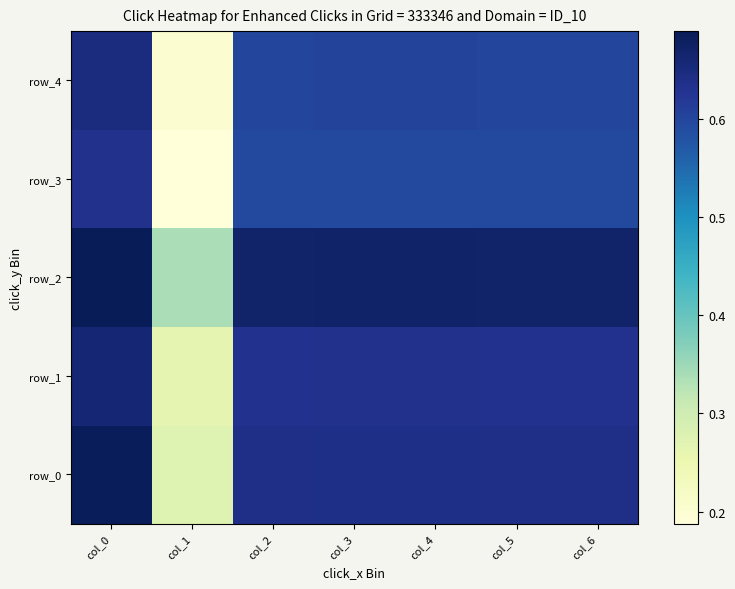

What is the highest value of the row_2 series?

0.7